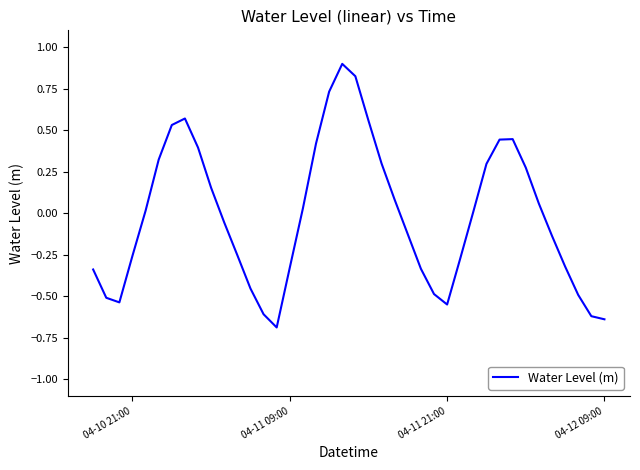

What is the minimum value shown in the chart?

-0.7